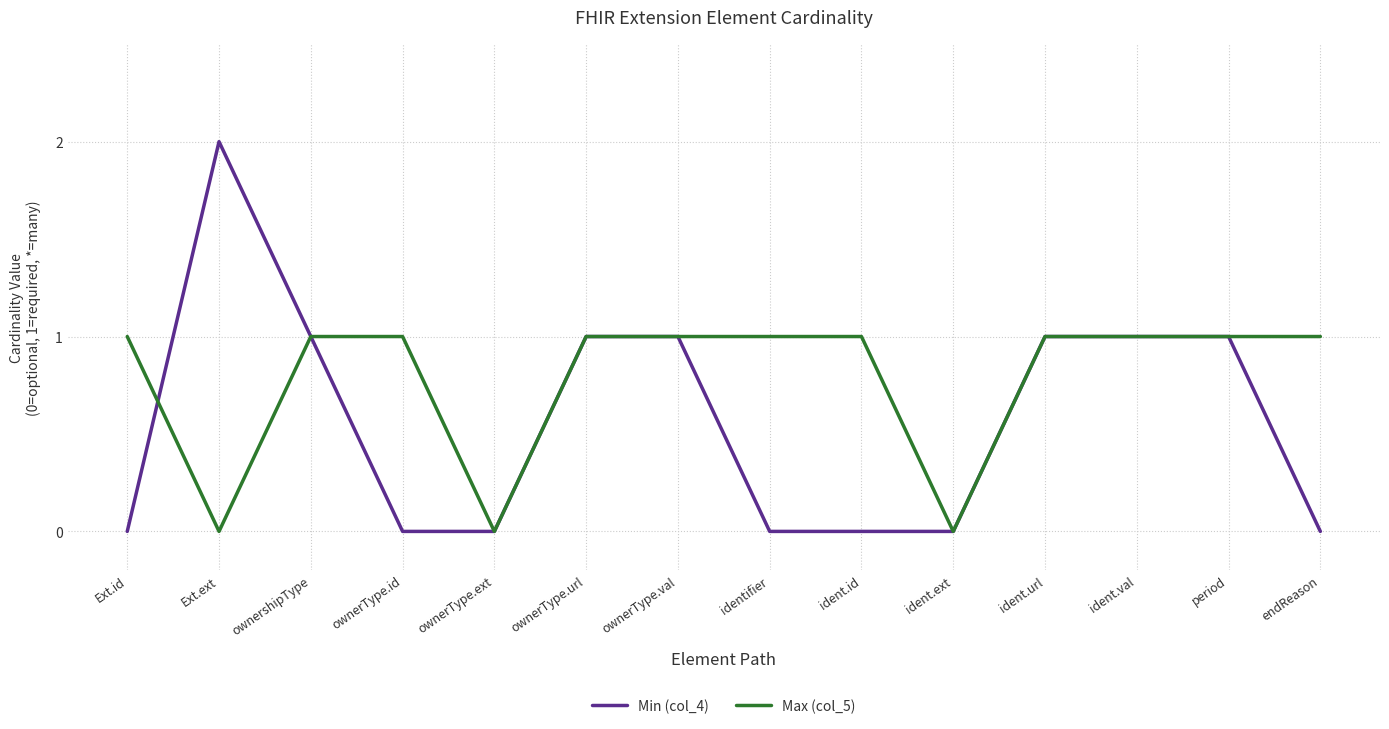

What is the difference between the second highest and minimum values in the Max (col_5) series?

1